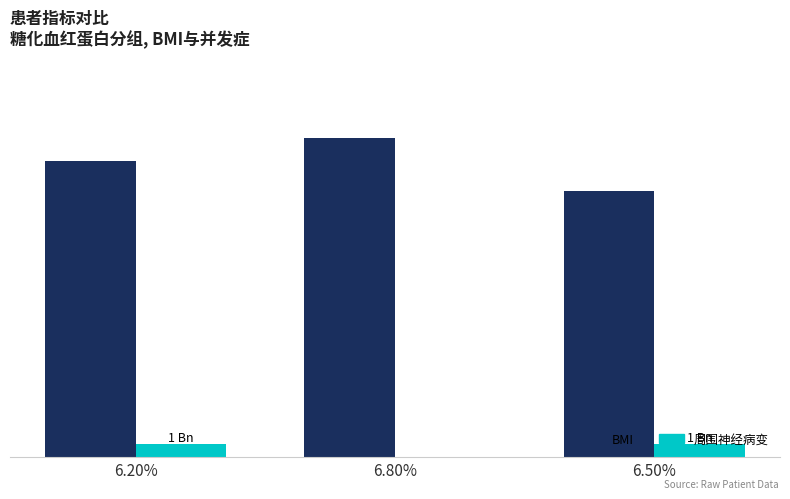

What are all the series names shown in the legend?

BMI, 周围神经病变